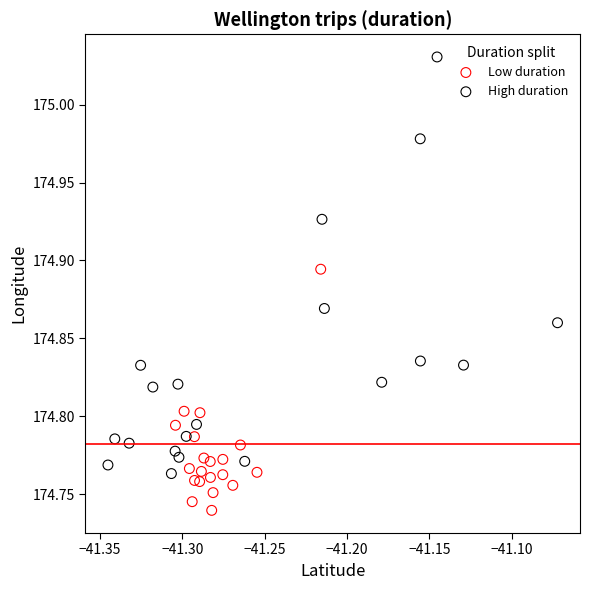

Which series contains the lowest Y value?

Low duration